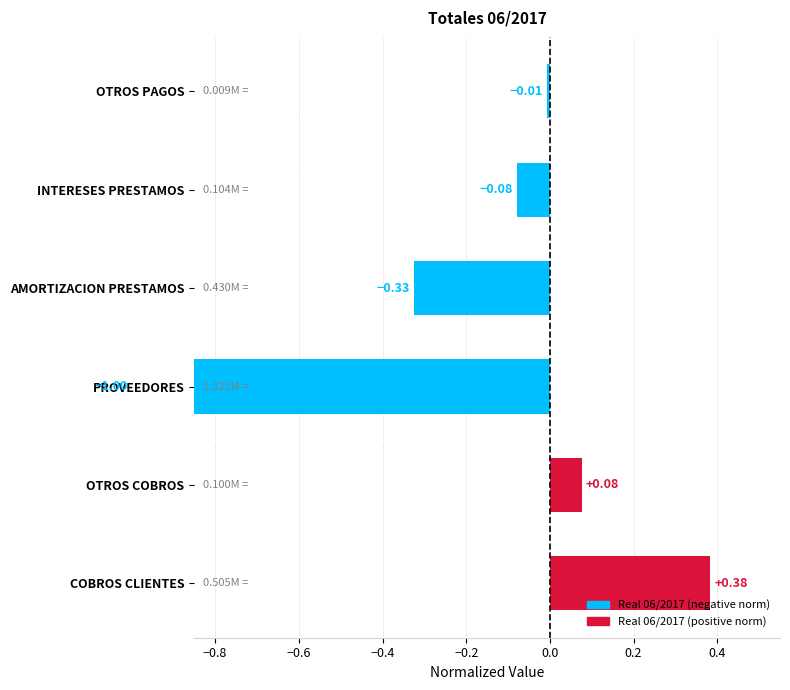

What is the value of the 2nd bar from the left?

0.1